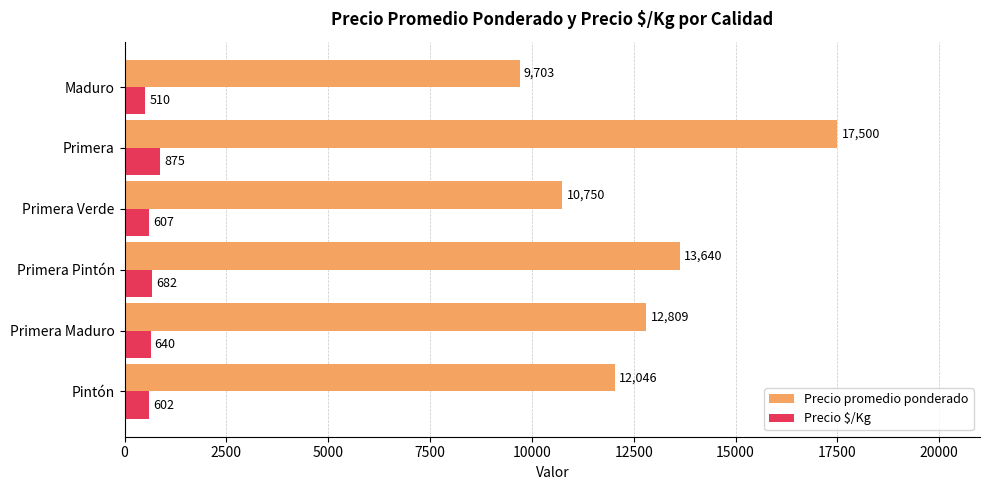

Rank the categories by Precio $/Kg value from lowest to highest.

Maduro, Pintón, Primera Verde, Primera Maduro, Primera Pintón, Primera